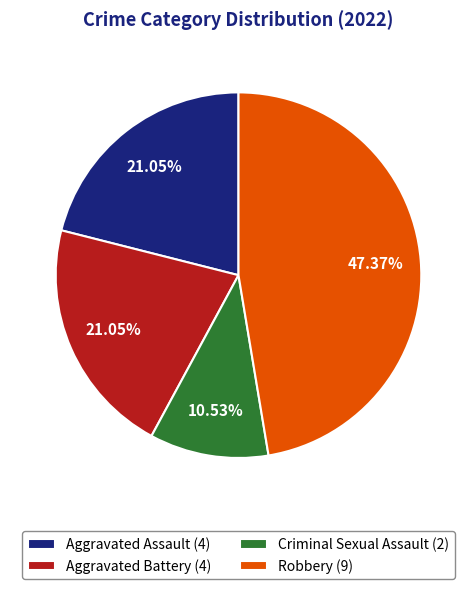

Between Aggravated Battery (4) and Robbery (9), which is larger?

Robbery (9)